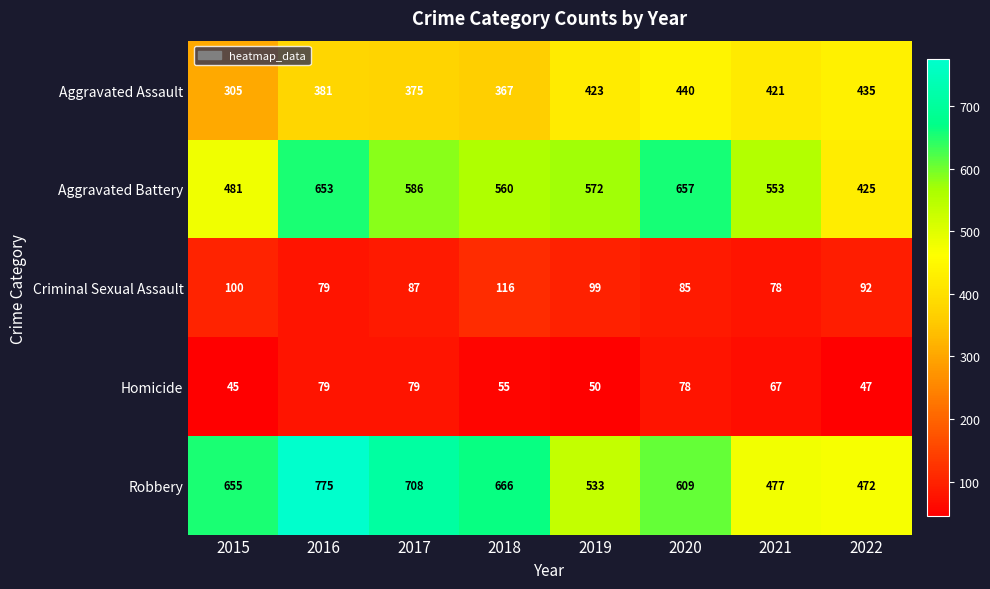

At which label does Aggravated Battery first exceed 572?

2016